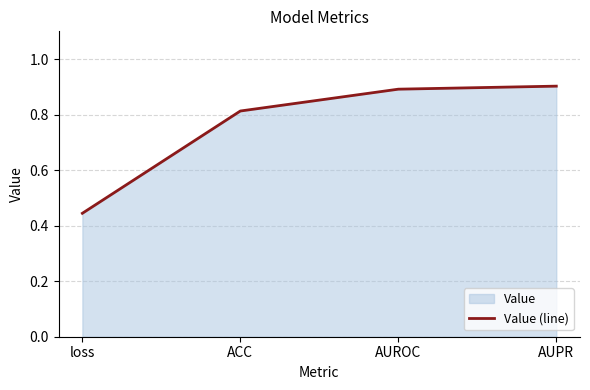

True or false: there are more than 0 points higher than both neighbors.

False